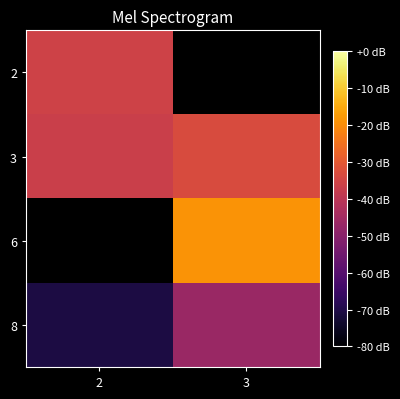

Rank the series by their average value, from highest to lowest.

2, 3, 6, 8